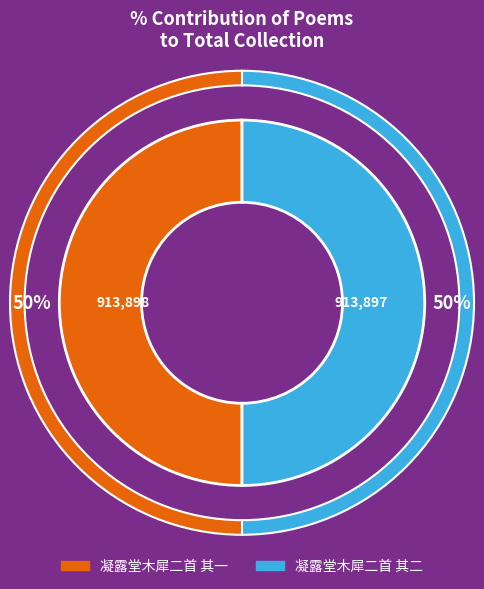

To the nearest percent, what portion does 凝露堂木犀二首 其二 represent?

50%